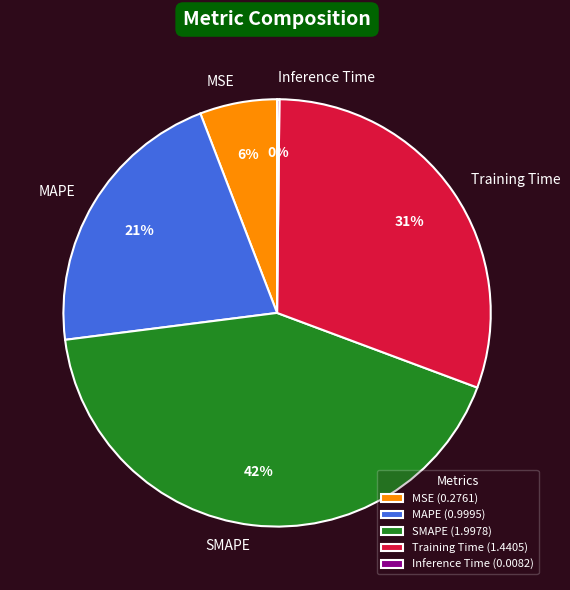

Combined, do MAPE and Training Time account for over 50%?

Yes